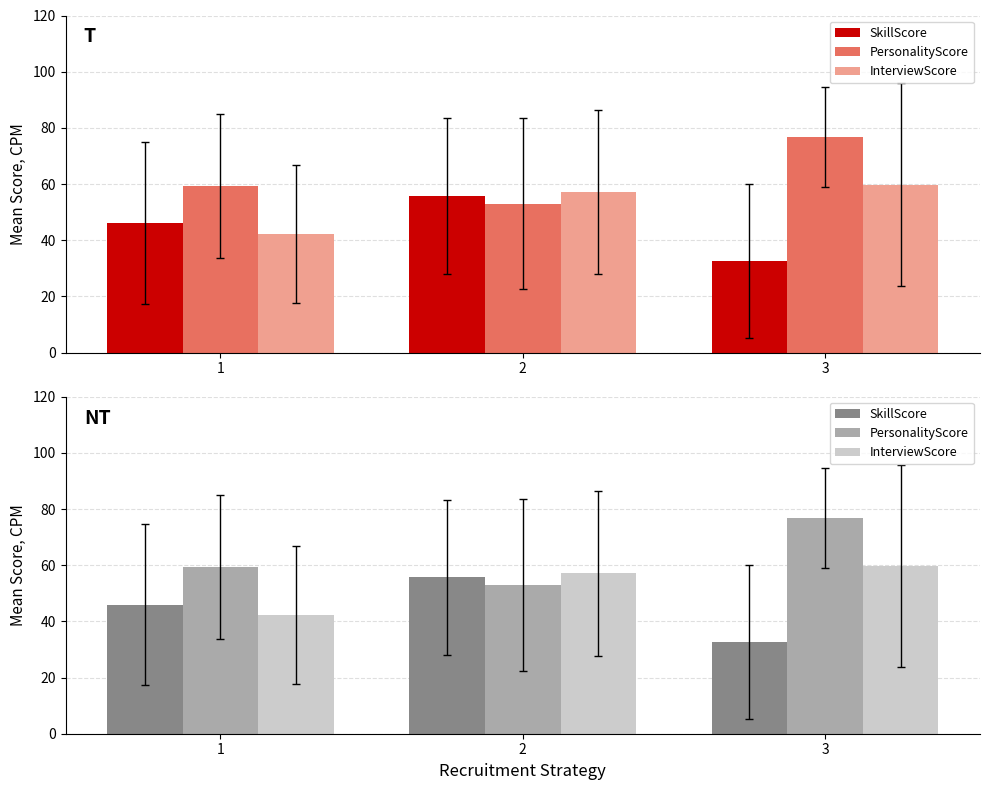

List the series in order of their overall mean, lowest first.

SkillScore, InterviewScore, PersonalityScore